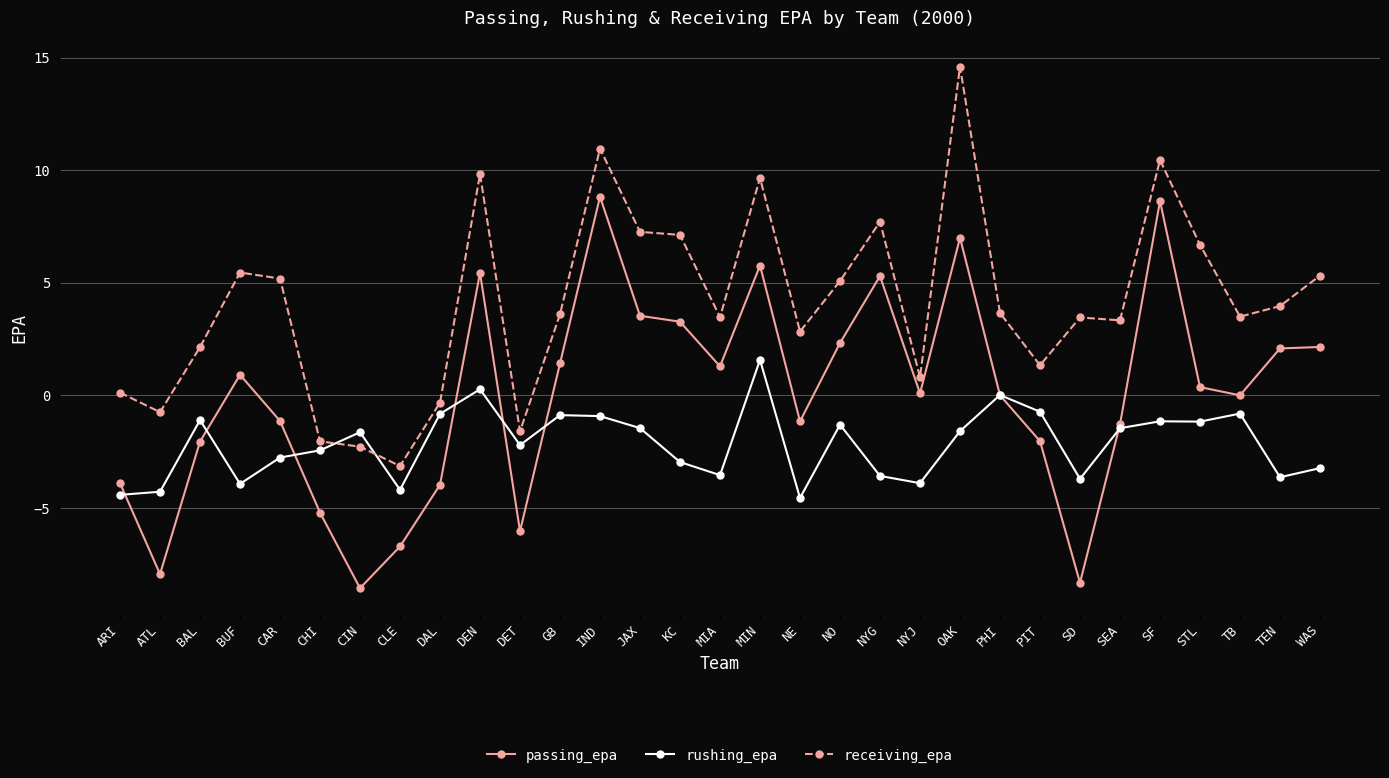

At IND, list the series in order from smallest to largest.

rushing_epa, passing_epa, receiving_epa